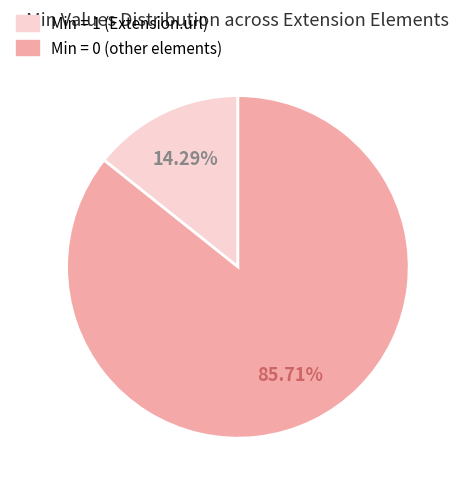

How many segments does this pie chart have?

2